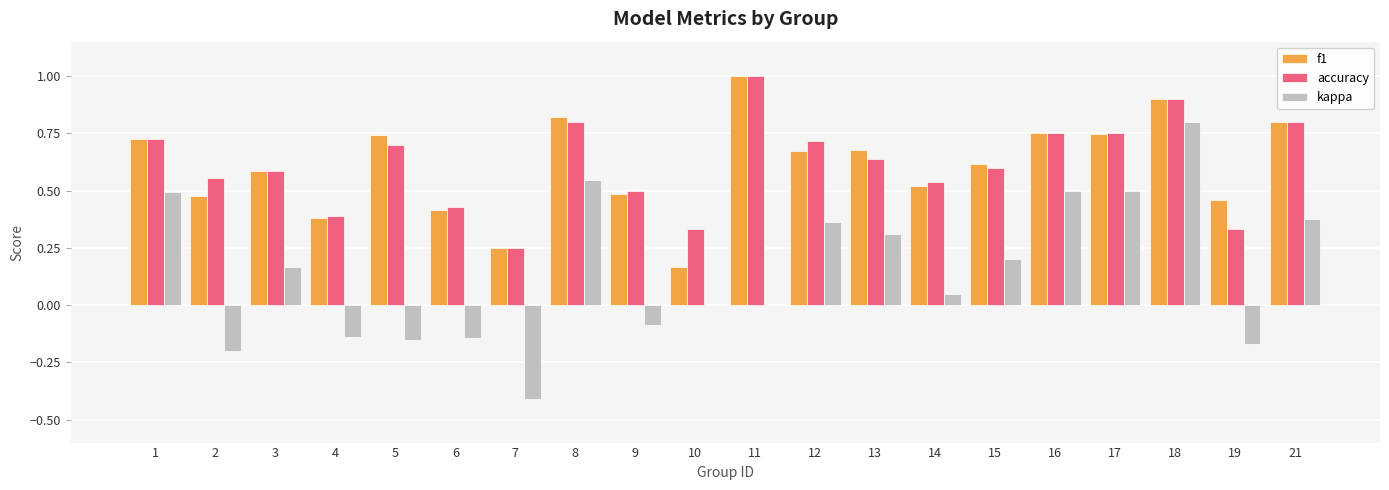

Which label corresponds to the largest value in the chart?

11